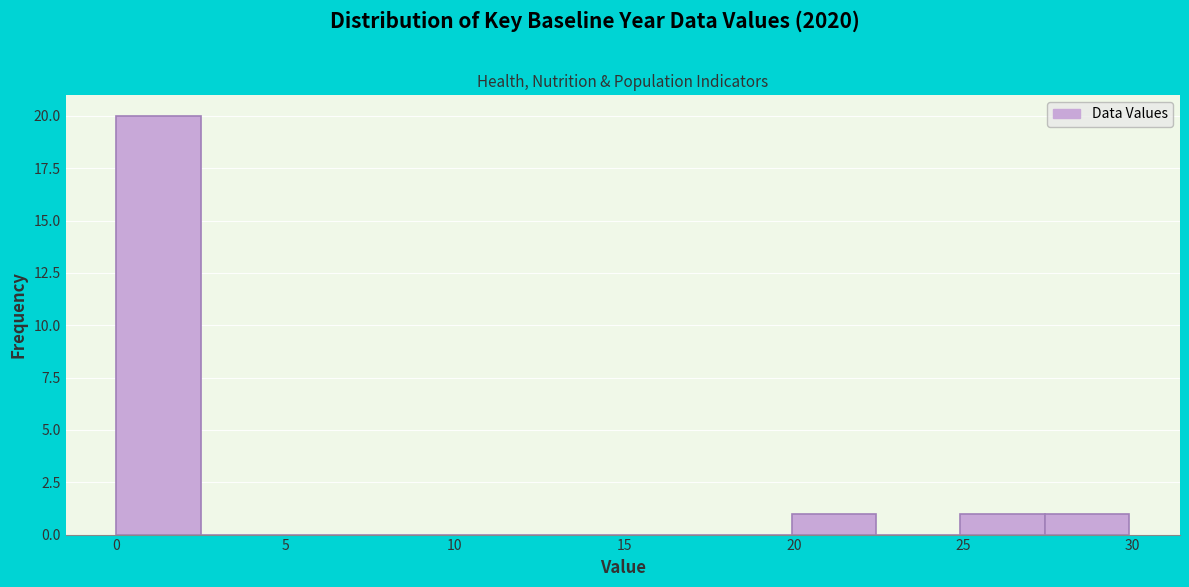

Reading left to right, list every bar in this chart as the range it spans on the x-axis followed by its height. Neither the bar edges nor the heights are printed on the chart, so give them approximately, as read against the axes.

0.0 to 2.5: 20
2.5 to 5.0: 0
5.0 to 7.5: 0
7.5 to 10.0: 0
10.0 to 12.5: 0
12.5 to 15.0: 0
15.0 to 17.5: 0
17.5 to 20.0: 0
20.0 to 22.5: 1
22.5 to 25.0: 0
25.0 to 27.5: 1
27.5 to 30.0: 1